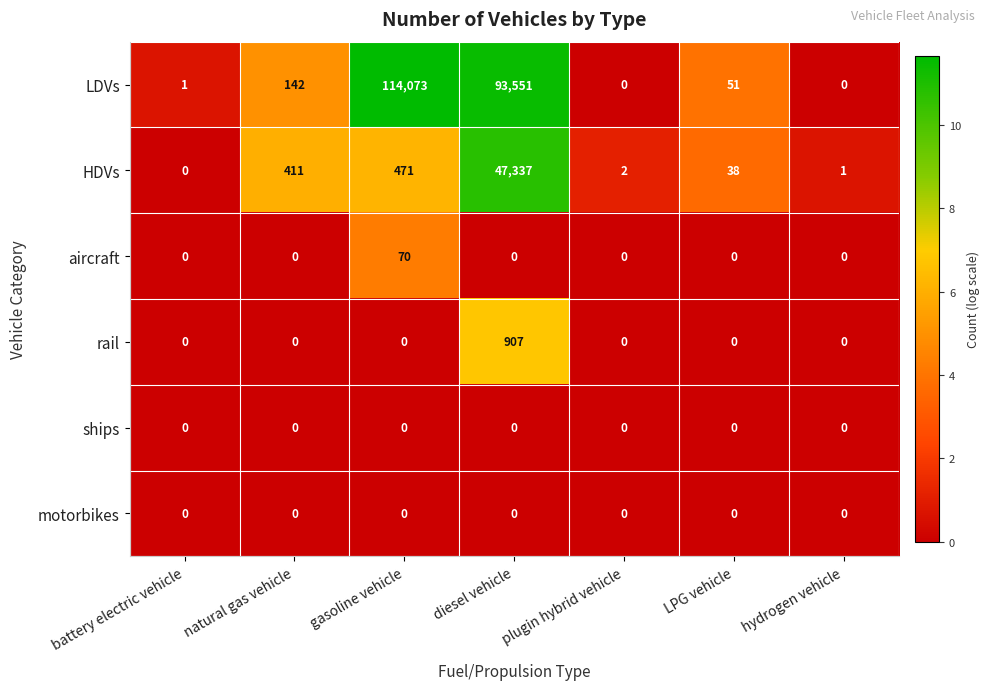

At which category is the sum across all series the highest?

diesel vehicle